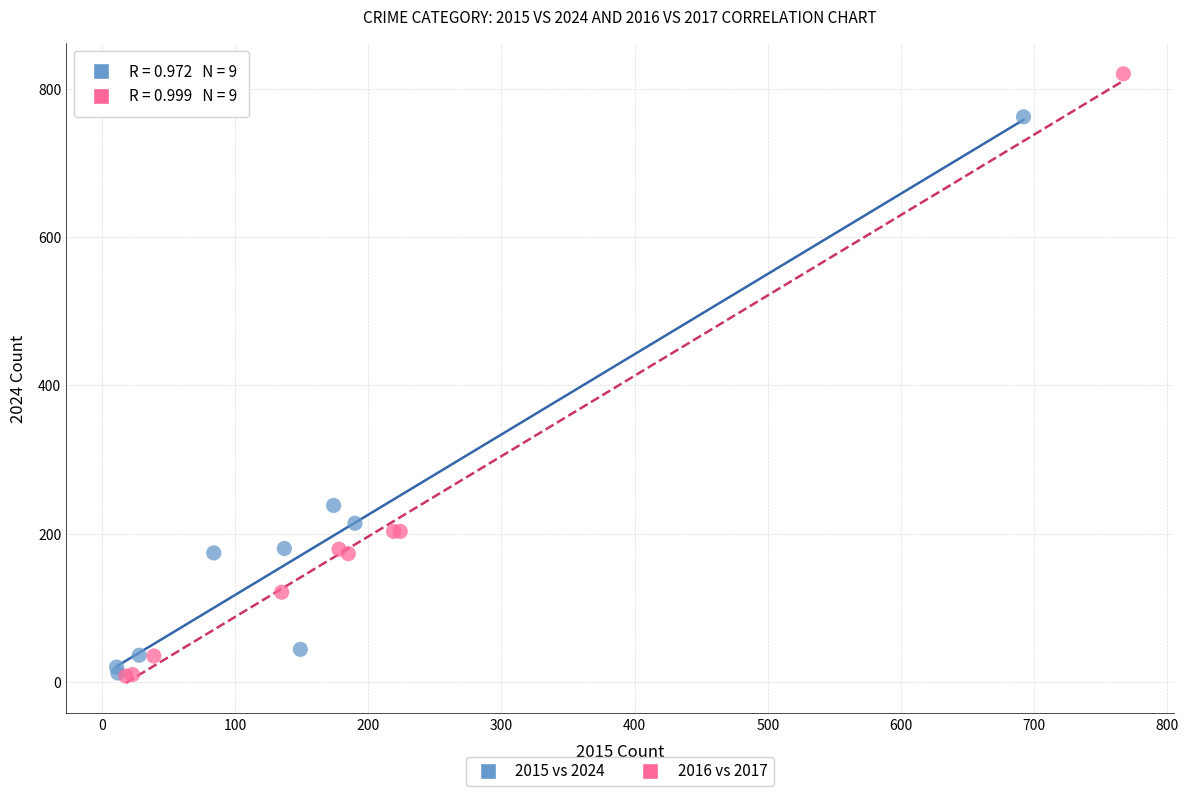

Which series reaches the maximum Y coordinate?

2016 vs 2017